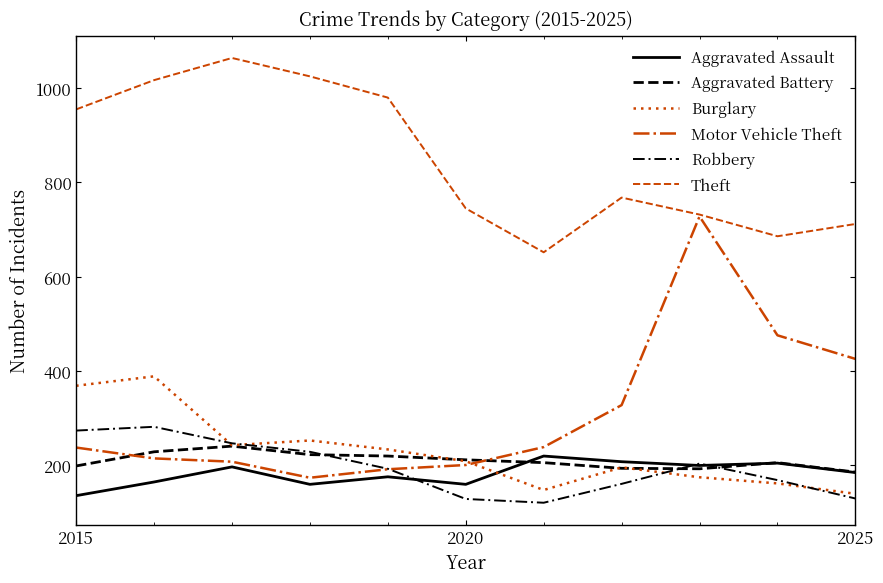

Is this an area chart (filled region under the line)?

No